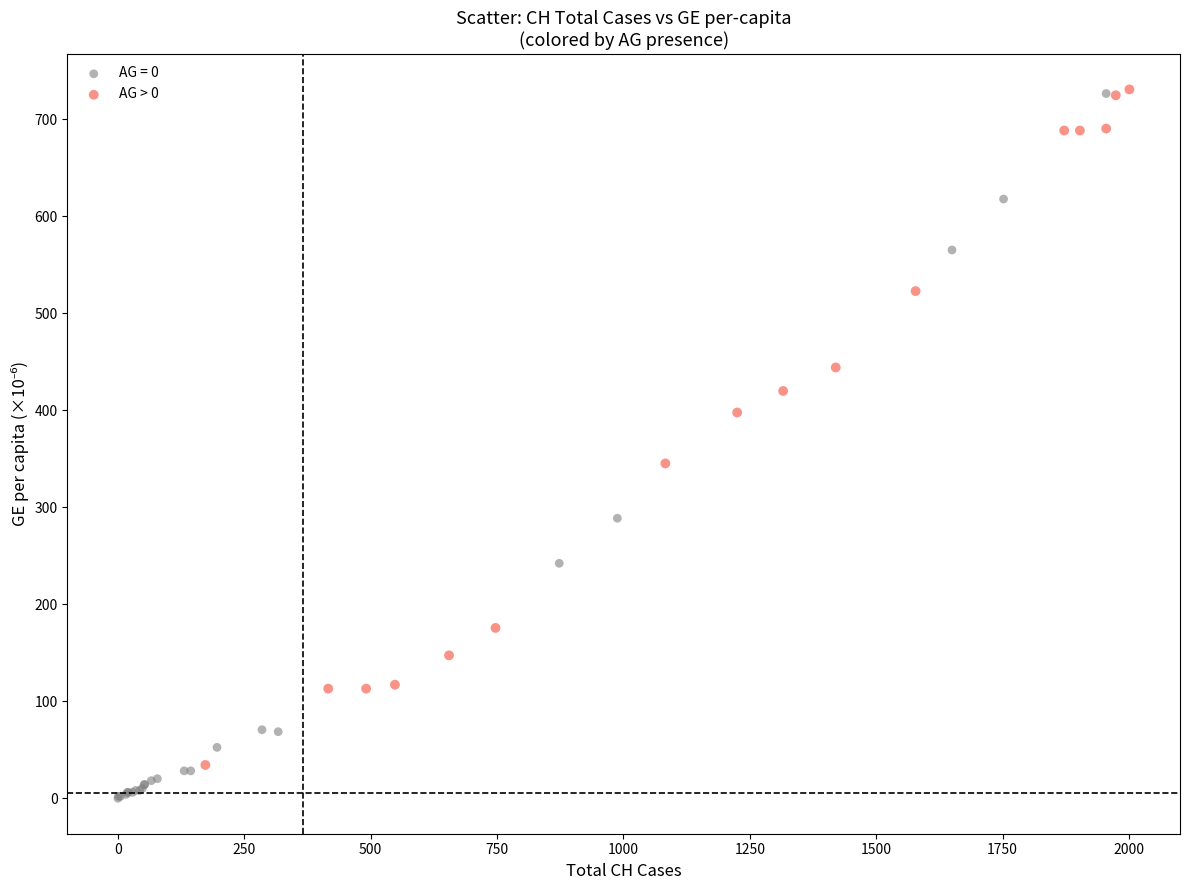

Which series reaches the minimum Y coordinate?

AG = 0